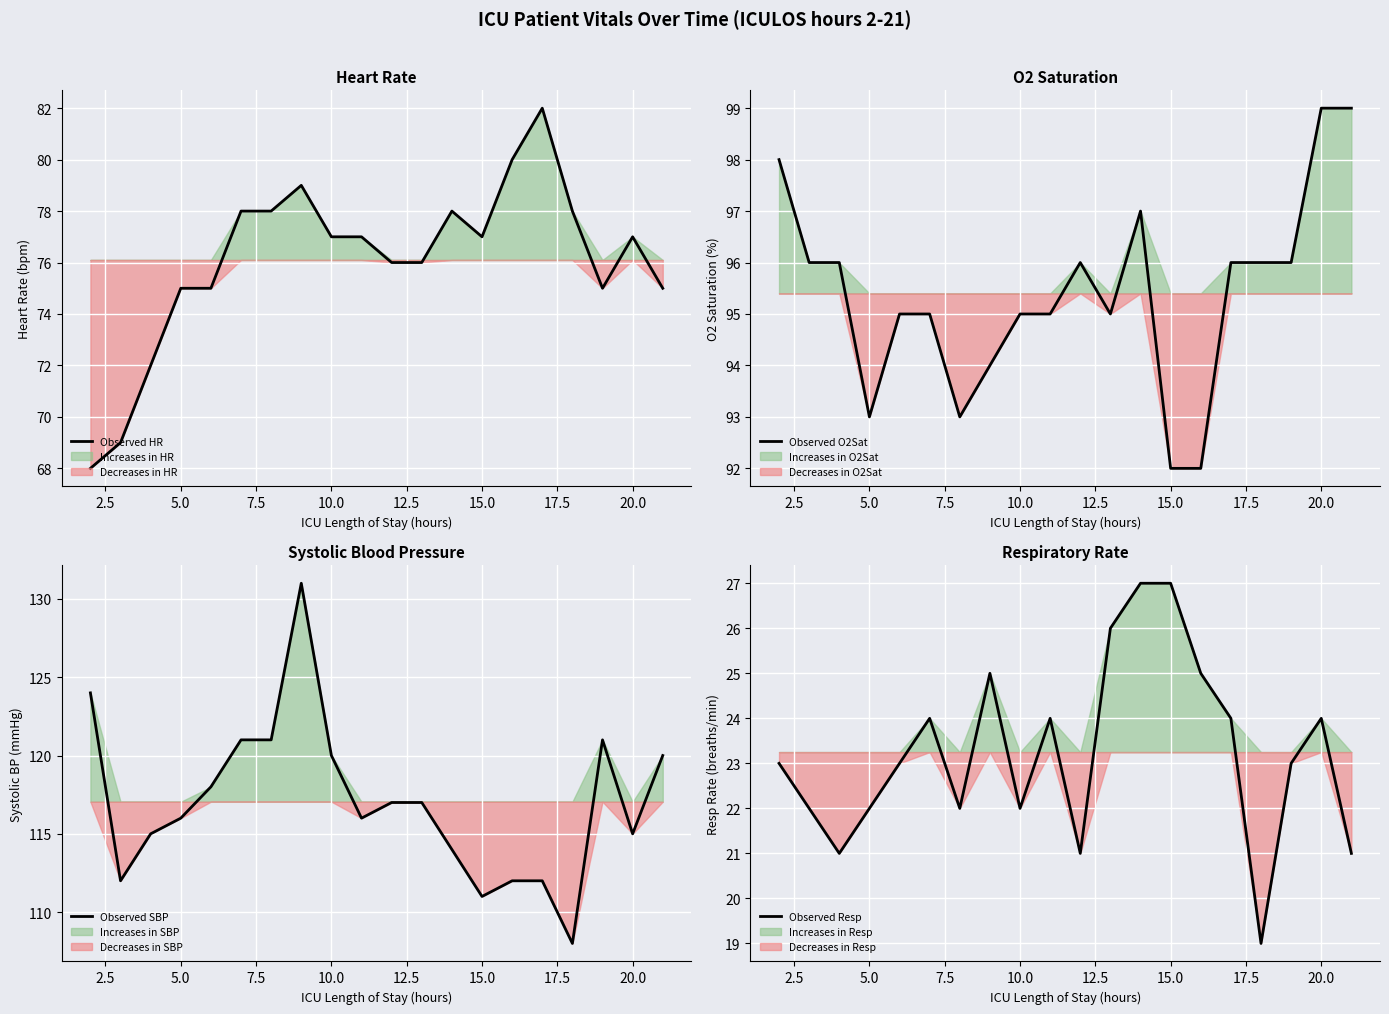

What is the highest value of the Observed HR series?

82